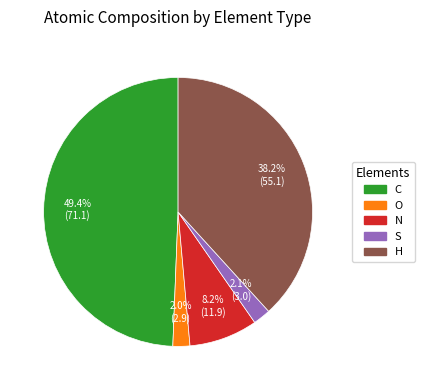

To the nearest percent, what portion does O represent?

2%